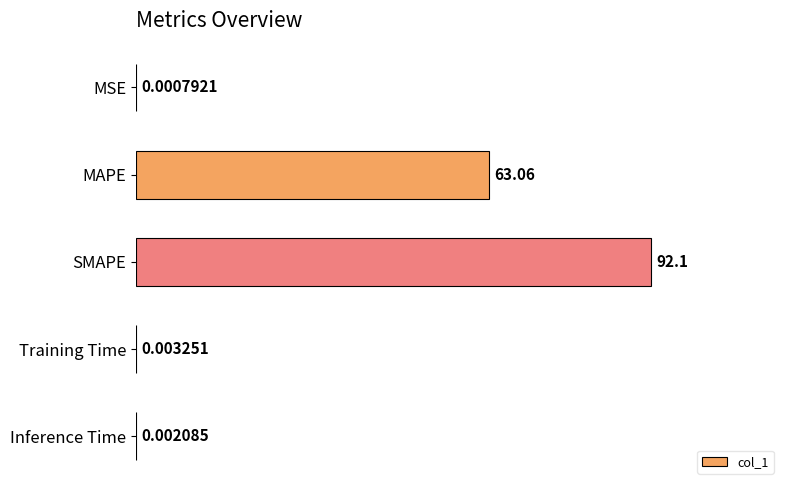

What is the sum of all values?

155.2